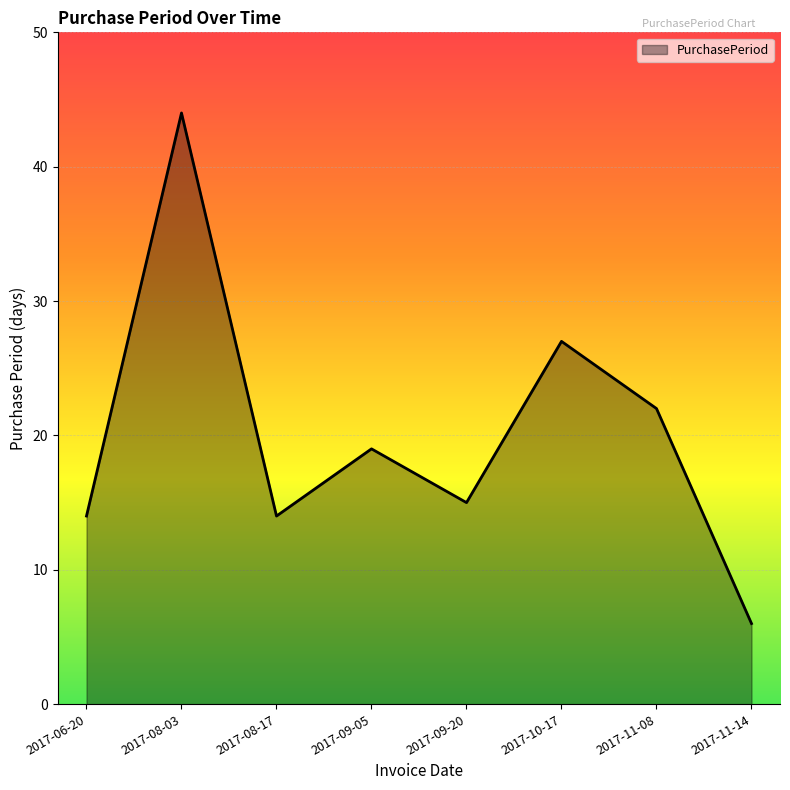

What position from the right is 2017-11-08?

2